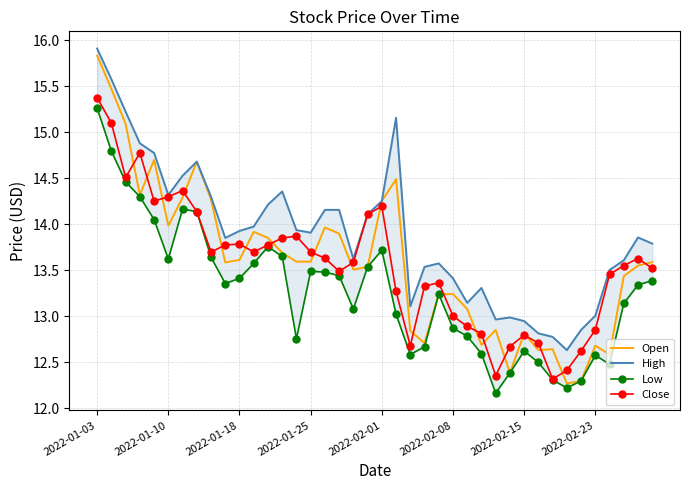

Is it true that Close equals 18.3 at 16?

False